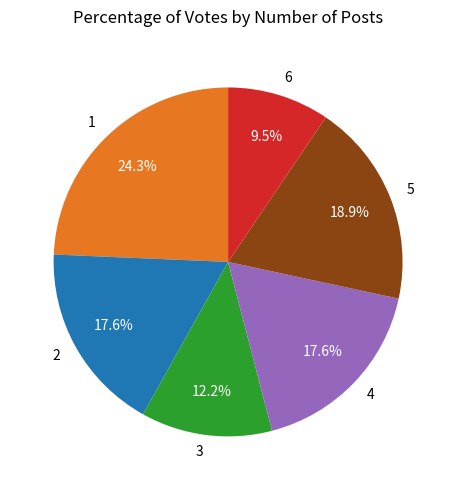

The 4 slice represents 26% of the pie. True or false?

False